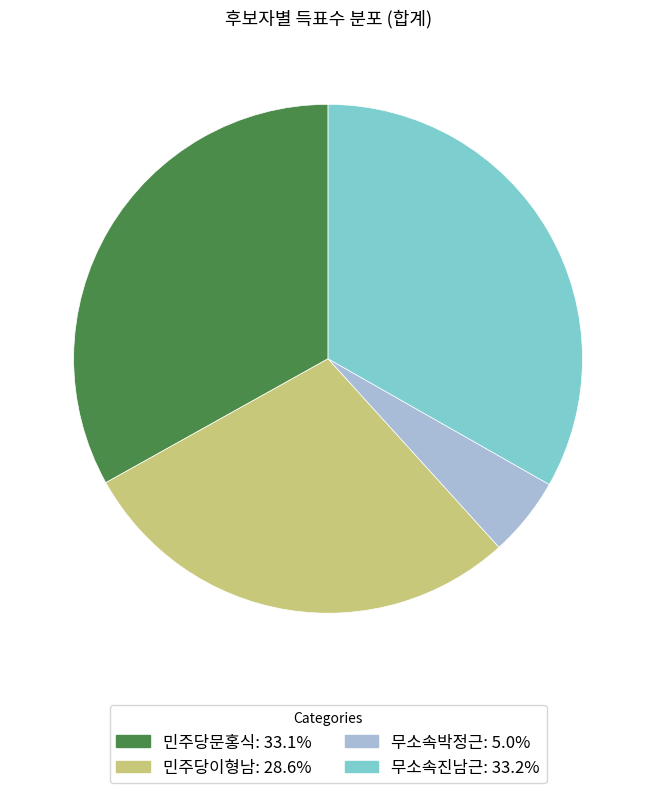

Does 무소속진남근 account for over 50% of the chart?

No